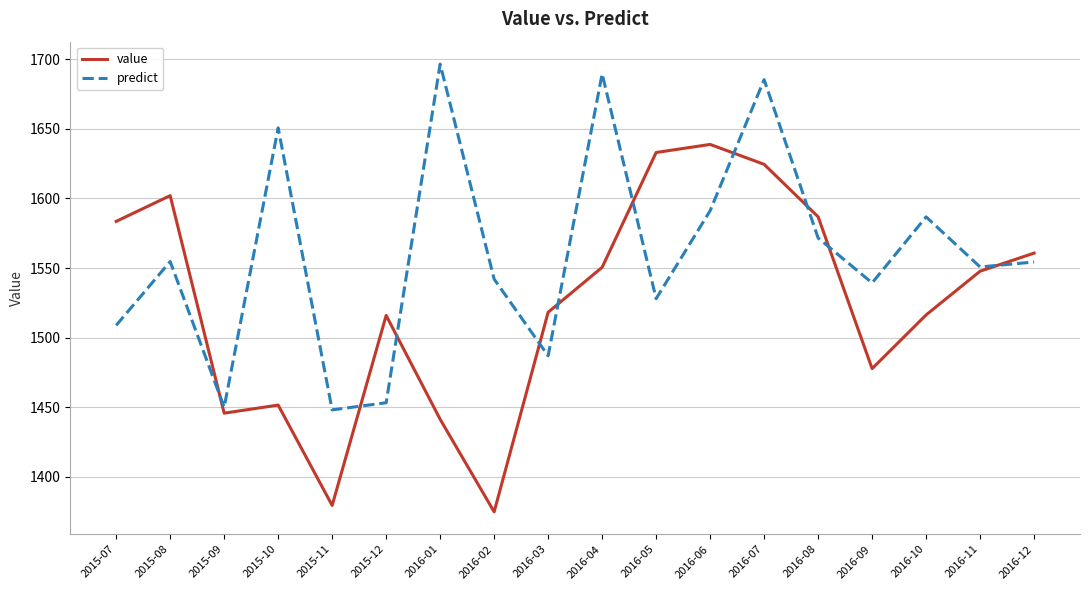

How many categories are shown in the chart?

18